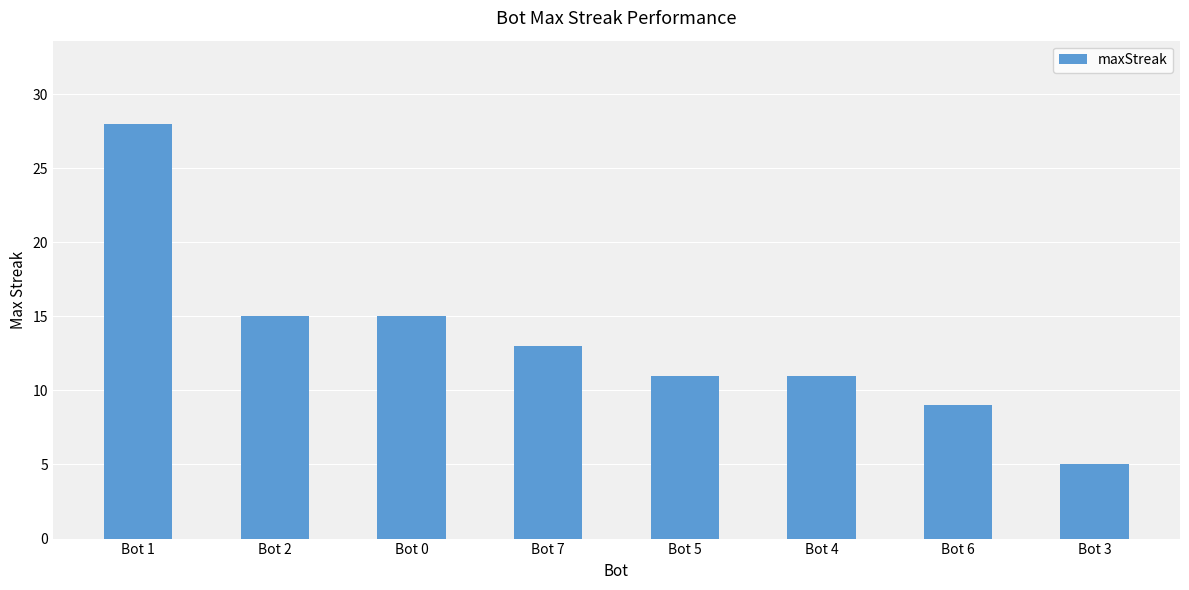

True or false: the data shows 11 at Bot 4.

True